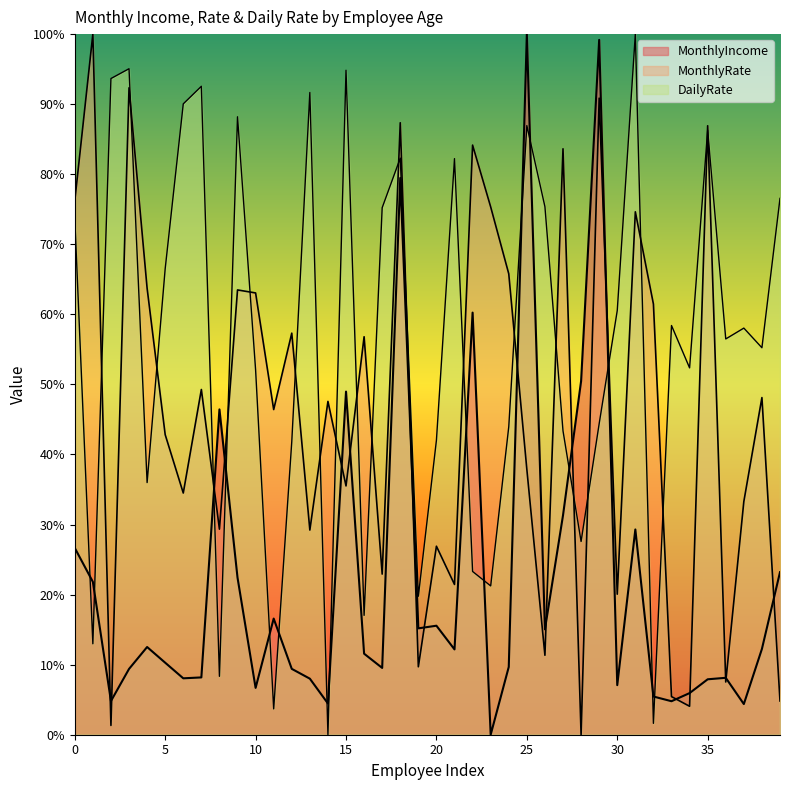

What is the maximum value shown in the chart?

100.0